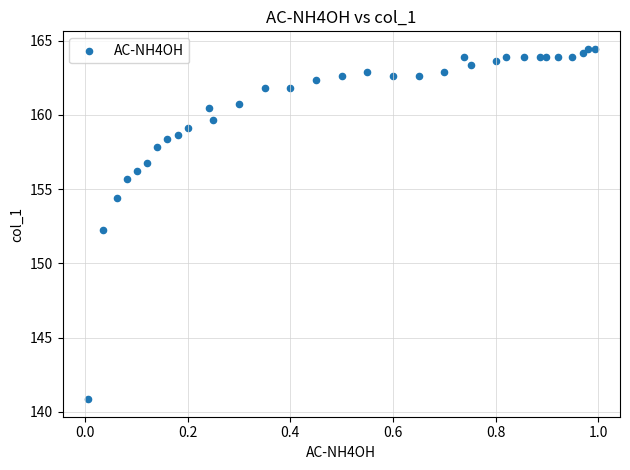

What is the range of Y values (max minus min)?

23.6